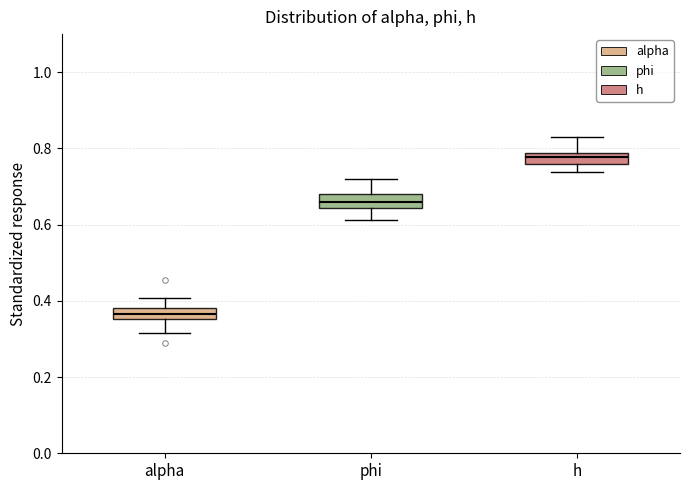

Which box has the lowest median line?

alpha